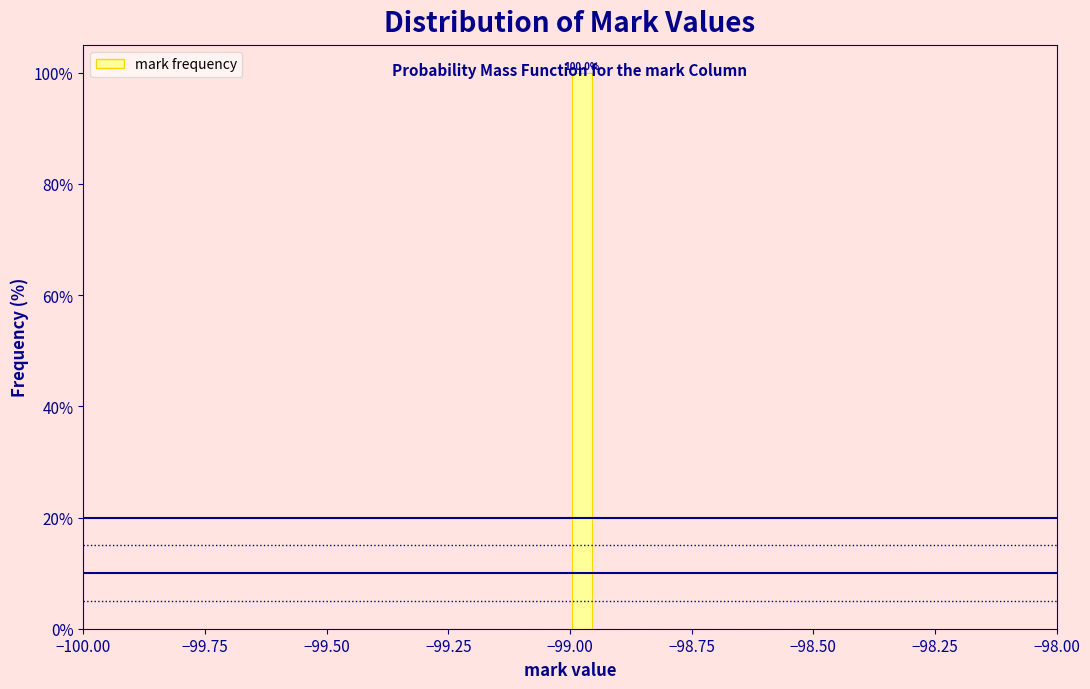

Read against the x-axis, roughly where is the centre of the tallest bar?

-98.95